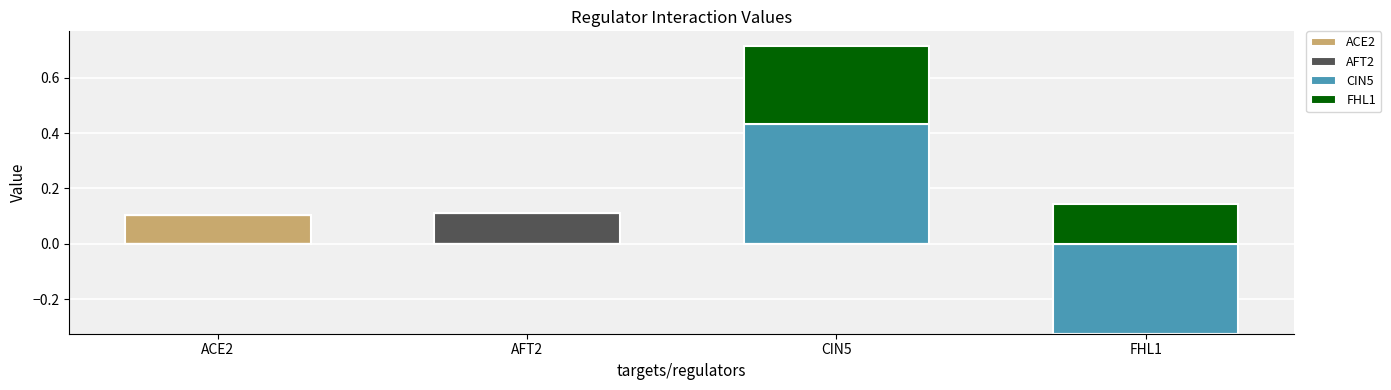

List the series in order of their peak value, highest first.

CIN5, FHL1, AFT2, ACE2